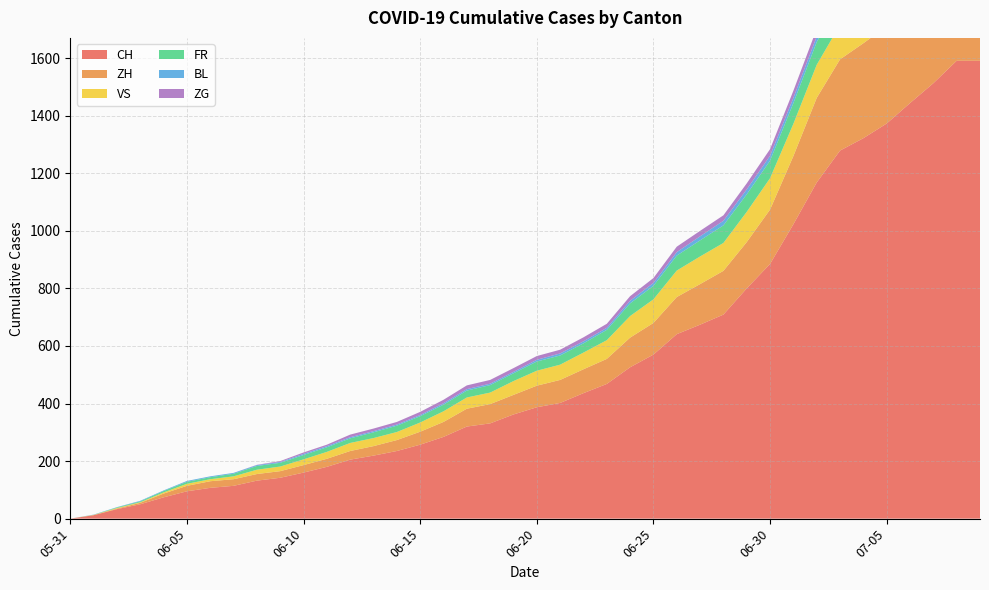

Reading left to right, list all the values displayed in this chart.

CH: 2020-05-31=0	2020-06-01=12	2020-06-02=33	2020-06-03=50	2020-06-04=74	2020-06-05=95	2020-06-06=107	2020-06-07=114	2020-06-08=132	2020-06-09=142	2020-06-10=160	2020-06-11=180	2020-06-12=205	2020-06-13=219	2020-06-14=235	2020-06-15=257	2020-06-16=284	2020-06-17=320	2020-06-18=331	2020-06-19=362	2020-06-20=387	2020-06-21=402	2020-06-22=436	2020-06-23=468	2020-06-24=526	2020-06-25=570	2020-06-26=641	2020-06-27=674	2020-06-28=709	2020-06-29=800	2020-06-30=885	2020-07-01=1023	2020-07-02=1168	2020-07-03=1279	2020-07-04=1322	2020-07-05=1373	2020-07-06=1444	2020-07-07=1513	2020-07-08=1591	2020-07-09=1591
ZH: 2020-05-31=0	2020-06-01=0	2020-06-02=2	2020-06-03=5	2020-06-04=13	2020-06-05=19	2020-06-06=23	2020-06-07=23	2020-06-08=23	2020-06-09=23	2020-06-10=26	2020-06-11=28	2020-06-12=30	2020-06-13=33	2020-06-14=38	2020-06-15=45	2020-06-16=52	2020-06-17=62	2020-06-18=67	2020-06-19=68	2020-06-20=75	2020-06-21=80	2020-06-22=83	2020-06-23=87	2020-06-24=103	2020-06-25=110	2020-06-26=129	2020-06-27=141	2020-06-28=152	2020-06-29=161	2020-06-30=189	2020-07-01=237	2020-07-02=294	2020-07-03=317	2020-07-04=330	2020-07-05=338	2020-07-06=357	2020-07-07=383	2020-07-08=406	2020-07-09=406
VS: 2020-05-31=0	2020-06-01=1	2020-06-02=2	2020-06-03=2	2020-06-04=4	2020-06-05=7	2020-06-06=7	2020-06-07=10	2020-06-08=15	2020-06-09=16	2020-06-10=20	2020-06-11=24	2020-06-12=28	2020-06-13=28	2020-06-14=28	2020-06-15=32	2020-06-16=37	2020-06-17=39	2020-06-18=40	2020-06-19=48	2020-06-20=52	2020-06-21=53	2020-06-22=58	2020-06-23=65	2020-06-24=75	2020-06-25=82	2020-06-26=92	2020-06-27=96	2020-06-28=97	2020-06-29=105	2020-06-30=109	2020-07-01=112	2020-07-02=115	2020-07-03=120	2020-07-04=122	2020-07-05=124	2020-07-06=126	2020-07-07=128	2020-07-08=128	2020-07-09=128
FR: 2020-05-31=0	2020-06-01=0	2020-06-02=2	2020-06-03=3	2020-06-04=5	2020-06-05=7	2020-06-06=7	2020-06-07=9	2020-06-08=13	2020-06-09=13	2020-06-10=15	2020-06-11=16	2020-06-12=16	2020-06-13=20	2020-06-14=22	2020-06-15=22	2020-06-16=23	2020-06-17=24	2020-06-18=26	2020-06-19=27	2020-06-20=32	2020-06-21=32	2020-06-22=32	2020-06-23=36	2020-06-24=44	2020-06-25=47	2020-06-26=52	2020-06-27=56	2020-06-28=61	2020-06-29=61	2020-06-30=61	2020-07-01=72	2020-07-02=79	2020-07-03=84	2020-07-04=87	2020-07-05=92	2020-07-06=94	2020-07-07=96	2020-07-08=99	2020-07-09=99
BL: 2020-05-31=0	2020-06-01=1	2020-06-02=1	2020-06-03=2	2020-06-04=2	2020-06-05=3	2020-06-06=3	2020-06-07=3	2020-06-08=3	2020-06-09=3	2020-06-10=4	2020-06-11=4	2020-06-12=4	2020-06-13=4	2020-06-14=4	2020-06-15=4	2020-06-16=5	2020-06-17=5	2020-06-18=5	2020-06-19=5	2020-06-20=6	2020-06-21=7	2020-06-22=7	2020-06-23=7	2020-06-24=9	2020-06-25=10	2020-06-26=12	2020-06-27=14	2020-06-28=16	2020-06-29=17	2020-06-30=17	2020-07-01=18	2020-07-02=19	2020-07-03=23	2020-07-04=27	2020-07-05=27	2020-07-06=29	2020-07-07=32	2020-07-08=35	2020-07-09=35
ZG: 2020-05-31=0	2020-06-01=0	2020-06-02=0	2020-06-03=0	2020-06-04=0	2020-06-05=0	2020-06-06=0	2020-06-07=0	2020-06-08=1	2020-06-09=3	2020-06-10=5	2020-06-11=5	2020-06-12=9	2020-06-13=9	2020-06-14=9	2020-06-15=11	2020-06-16=12	2020-06-17=13	2020-06-18=13	2020-06-19=13	2020-06-20=13	2020-06-21=13	2020-06-22=14	2020-06-23=14	2020-06-24=16	2020-06-25=17	2020-06-26=19	2020-06-27=19	2020-06-28=19	2020-06-29=21	2020-06-30=23	2020-07-01=25	2020-07-02=27	2020-07-03=31	2020-07-04=33	2020-07-05=33	2020-07-06=36	2020-07-07=38	2020-07-08=39	2020-07-09=39